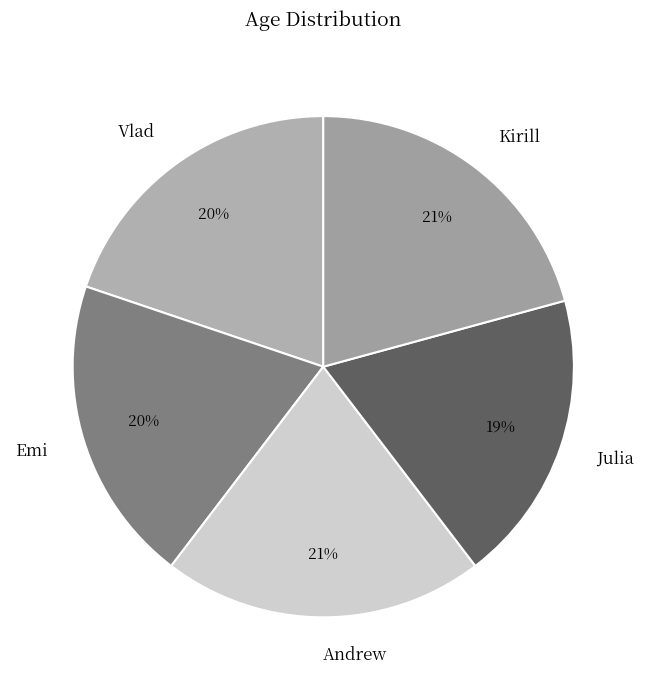

Is Kirill the majority of the pie?

No